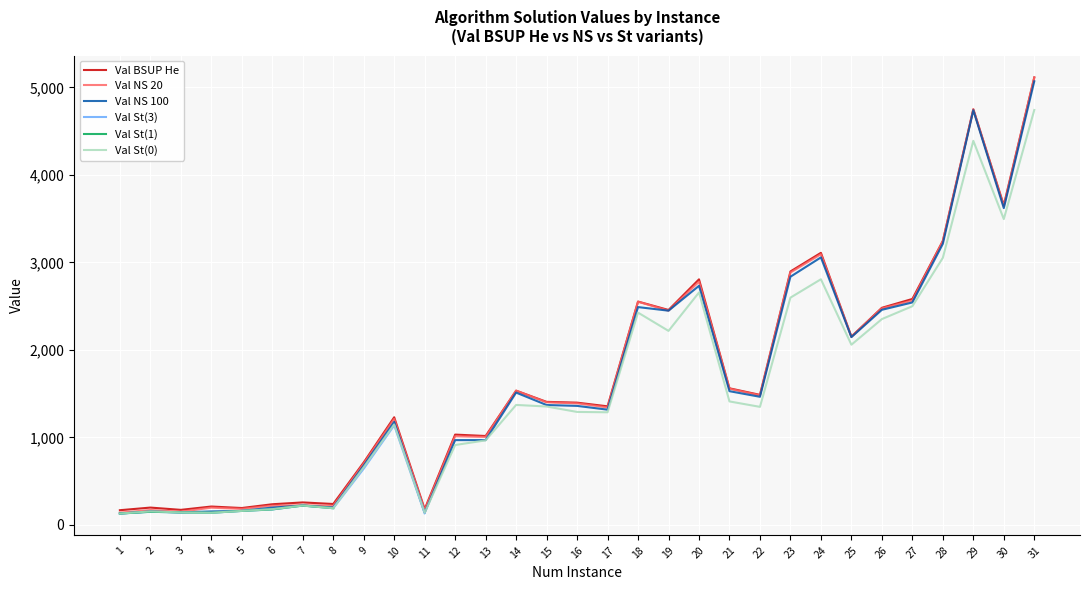

True or false: Val St(3) and Val BSUP He cross at least once.

False